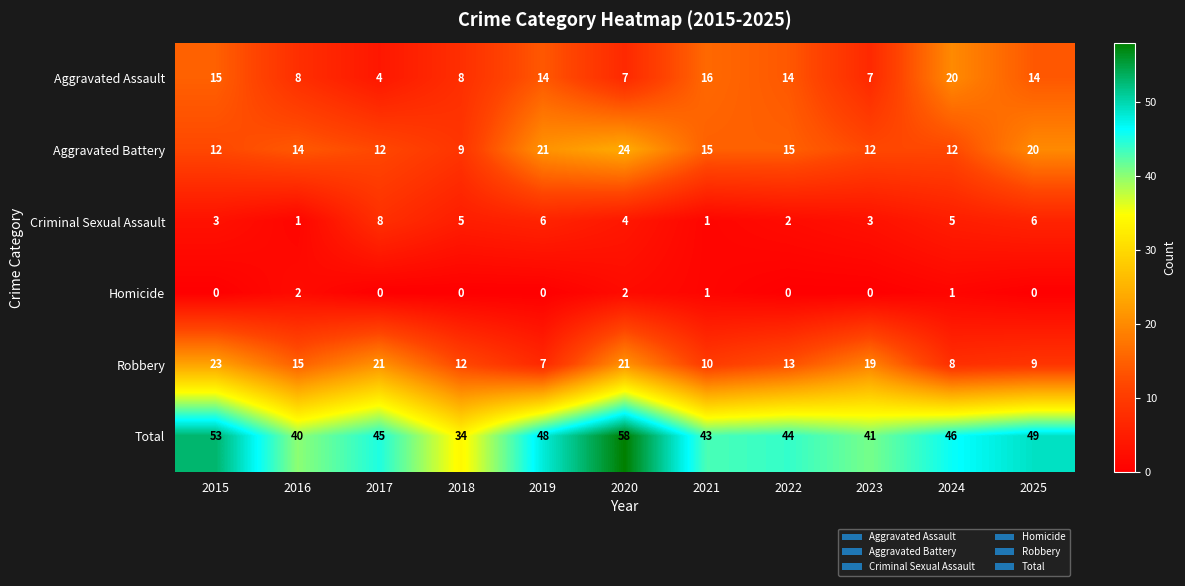

True or false: Aggravated Battery has a value of 21 at 2019.

True